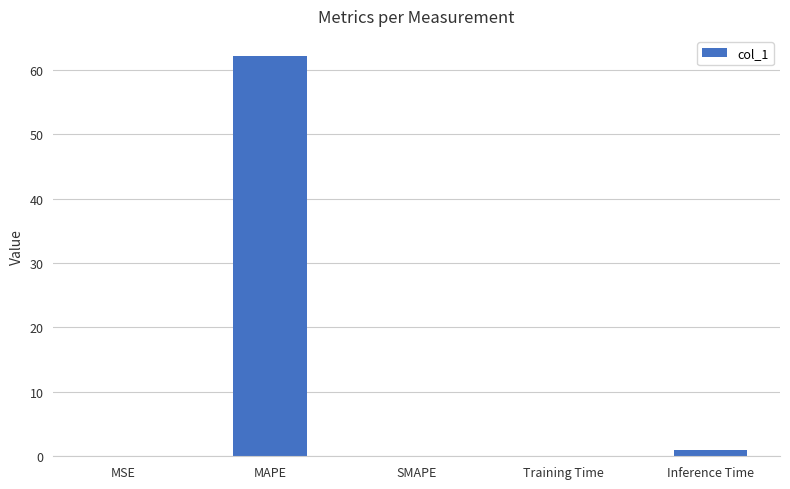

What is the change in value from Training Time to Inference Time?

+0.9